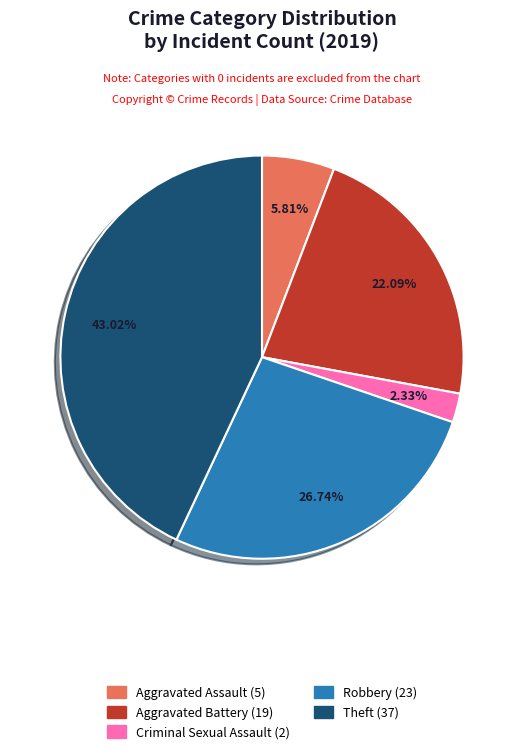

Is there a majority slice in this chart?

No